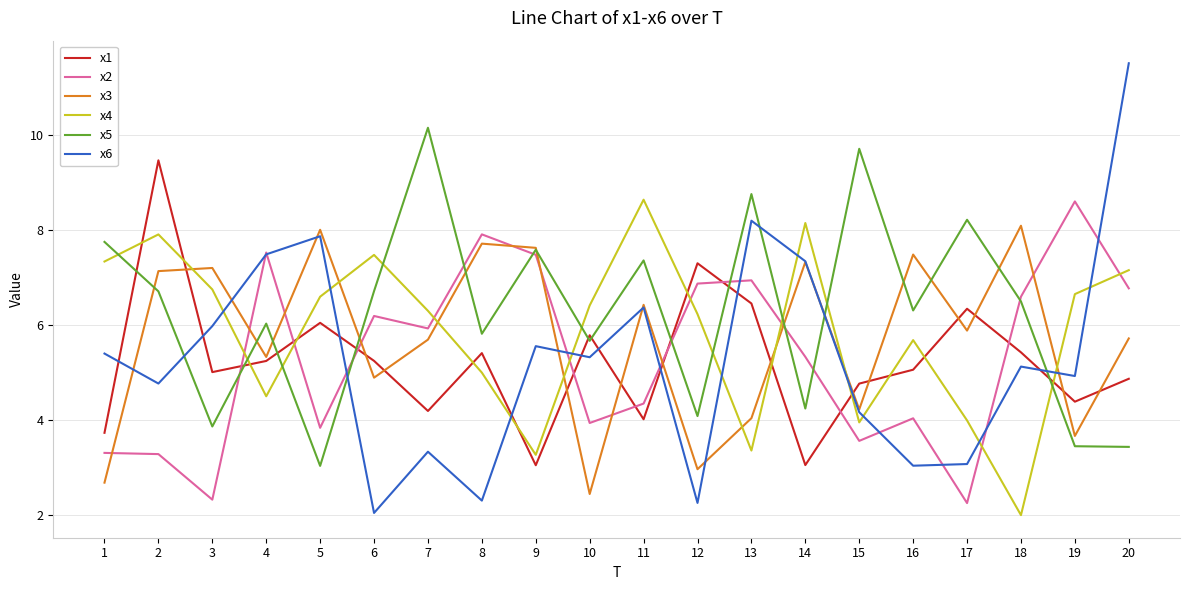

Which category has the highest value in the x3 series?

18